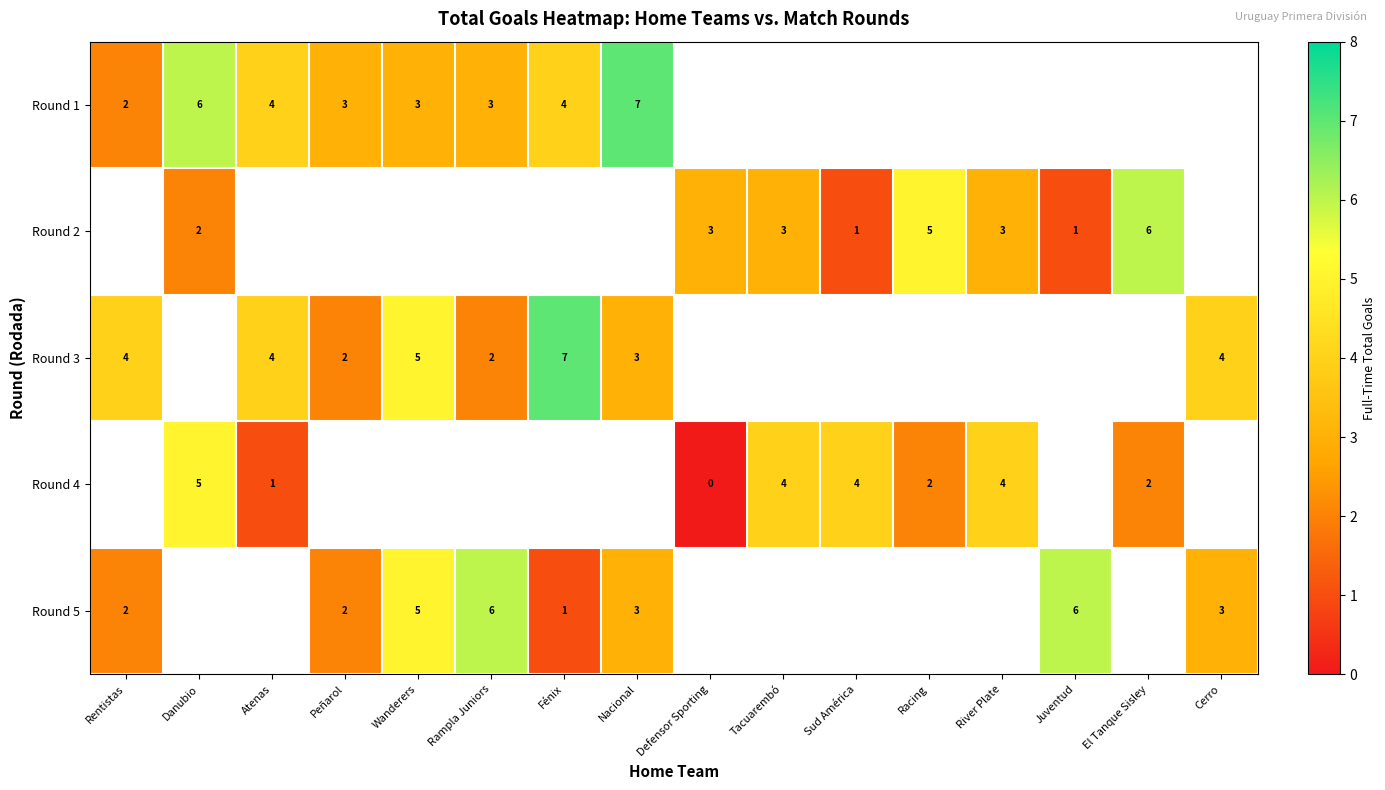

Is the value of row_0 at Atenas greater than the value of row_2 at River Plate?

No